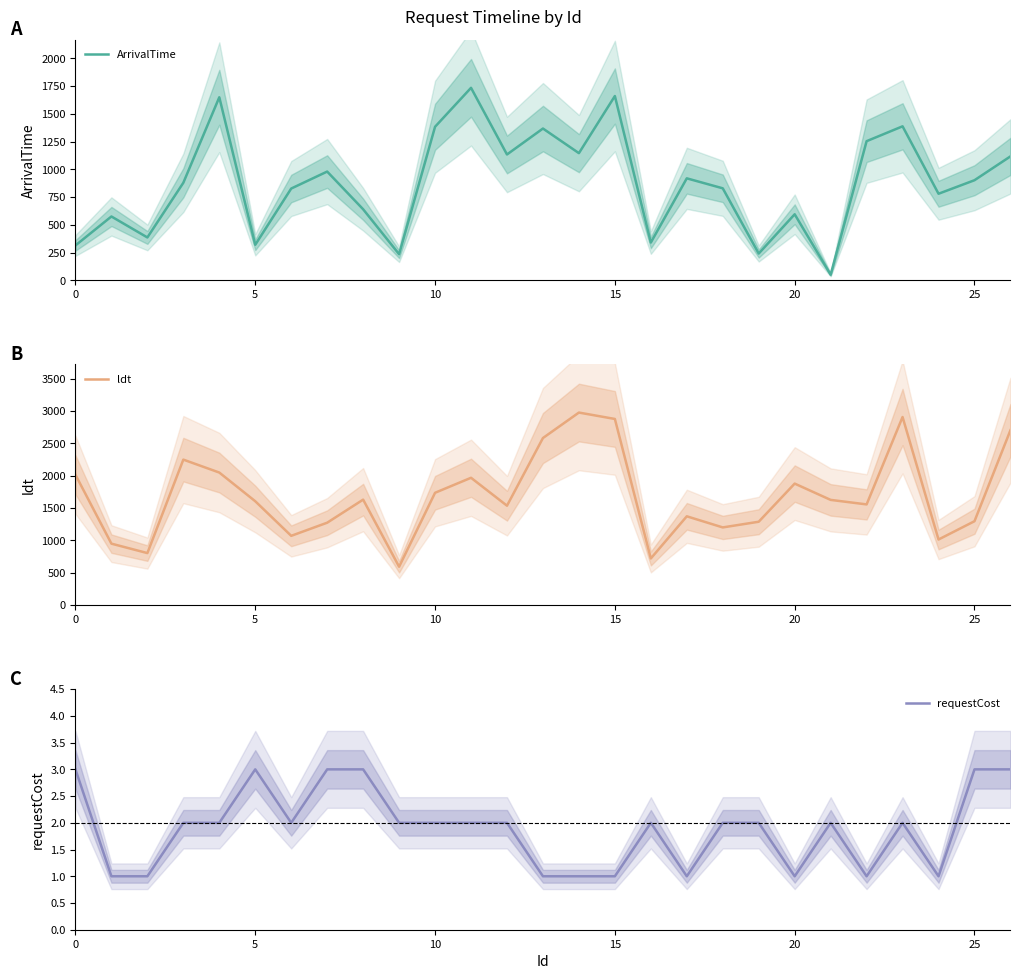

List the series in order of their peak value, lowest first.

requestCost, ArrivalTime, ldt